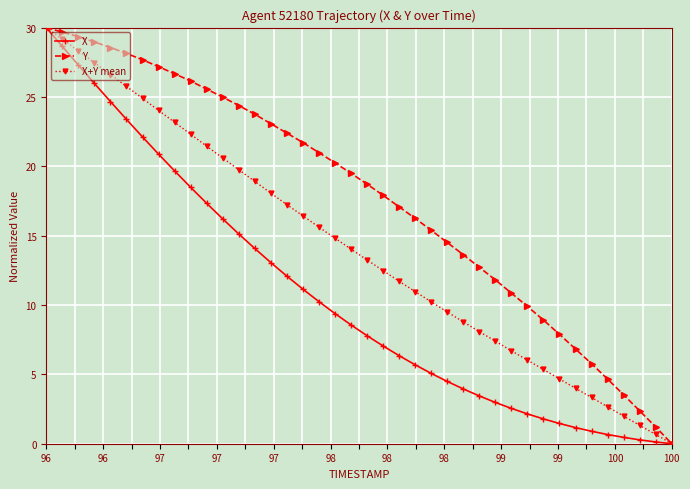

What is the sum of all X+Y mean values?

567.8